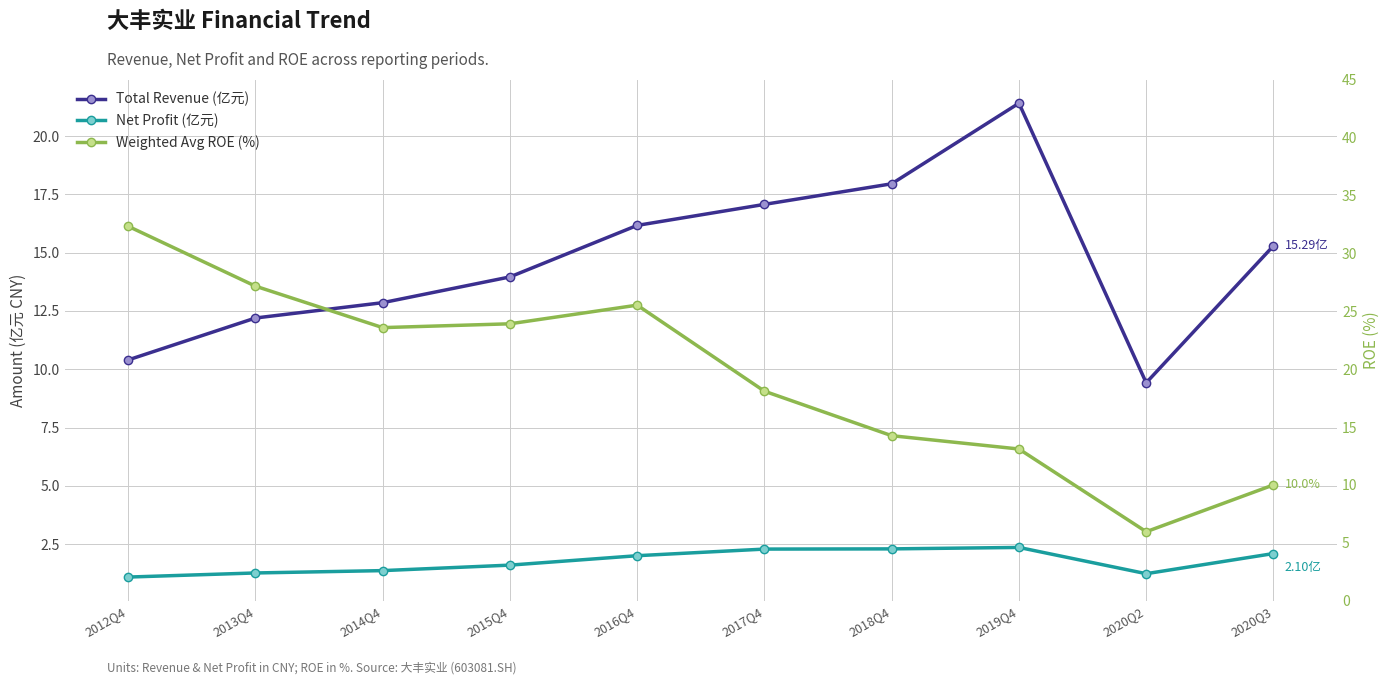

What is the label of the 8th point from the right?

2014Q4